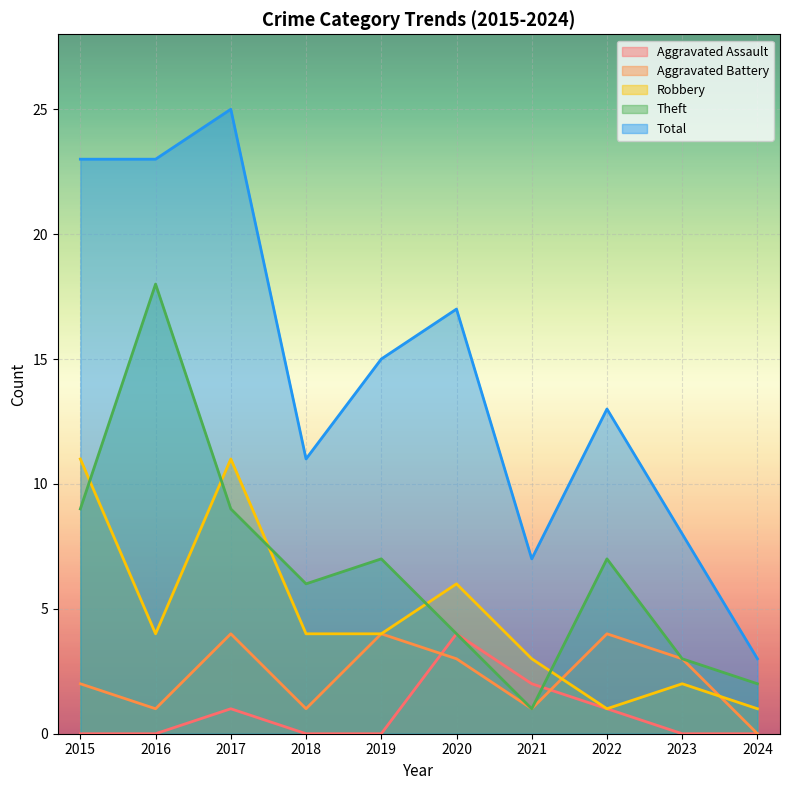

Reading left to right, transcribe all the data shown in this chart.

Aggravated Assault: 0	0	1	0	0	4	2	1	0	0
Aggravated Battery: 2	1	4	1	4	3	1	4	3	0
Robbery: 11	4	11	4	4	6	3	1	2	1
Theft: 9	18	9	6	7	4	1	7	3	2
Total: 23	23	25	11	15	17	7	13	8	3